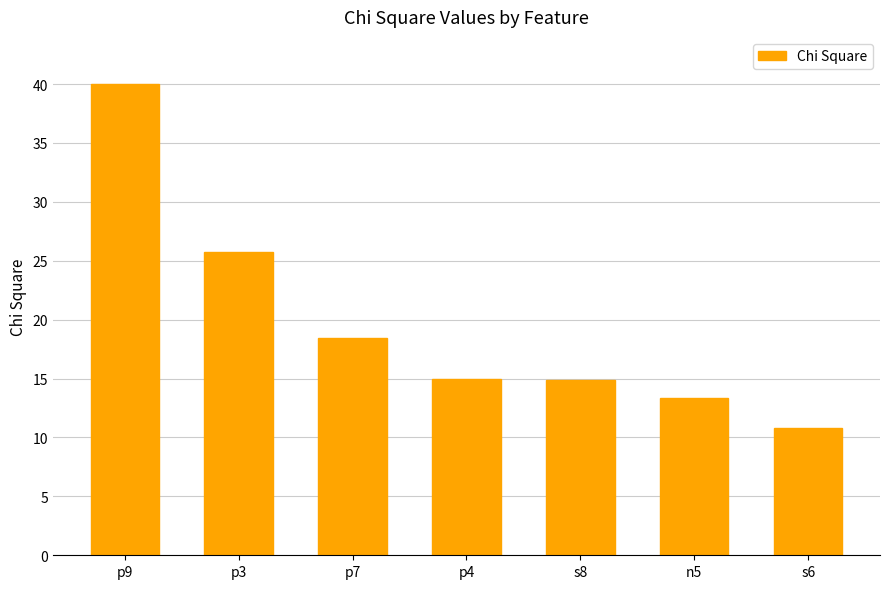

What is the average value?

19.7